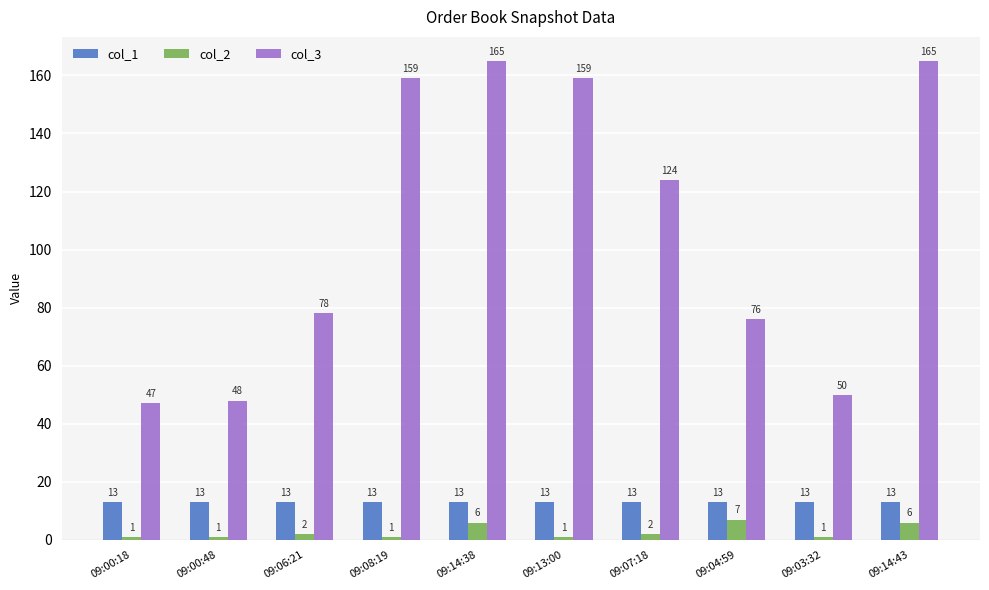

At 09:07:18, list the series in order from largest to smallest.

col_3, col_1, col_2